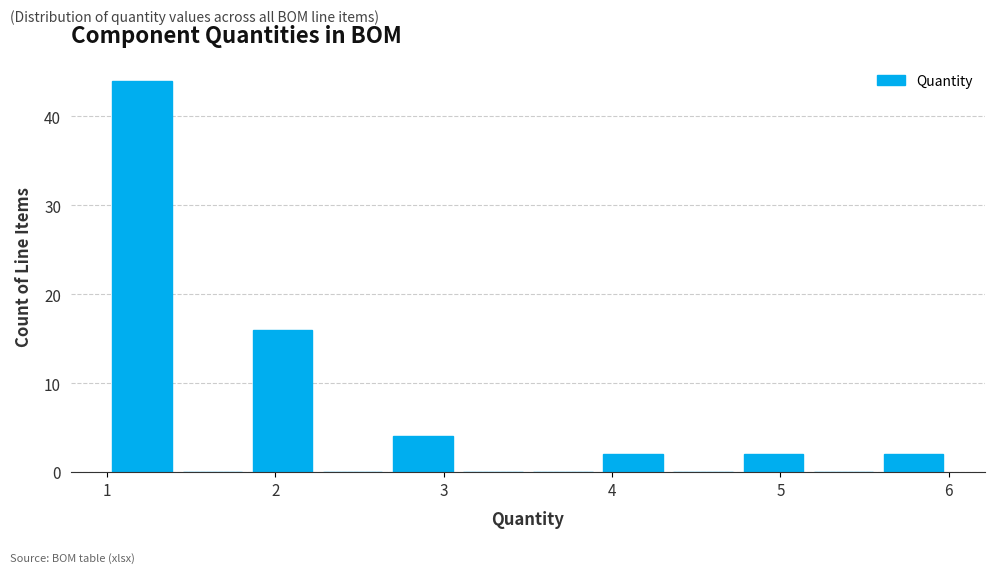

Reading left to right, list every bar in this chart as the range it spans on the x-axis followed by its height. Neither the bar edges nor the heights are printed on the chart, so give them approximately, as read against the axes.

1.0 to 1.4: 44
1.4 to 1.8: 0
1.8 to 2.3: 16
2.3 to 2.7: 0
2.7 to 3.1: 4
3.1 to 3.5: 0
3.5 to 3.9: 0
3.9 to 4.3: 2
4.3 to 4.8: 0
4.8 to 5.2: 2
5.2 to 5.6: 0
5.6 to 6.0: 2